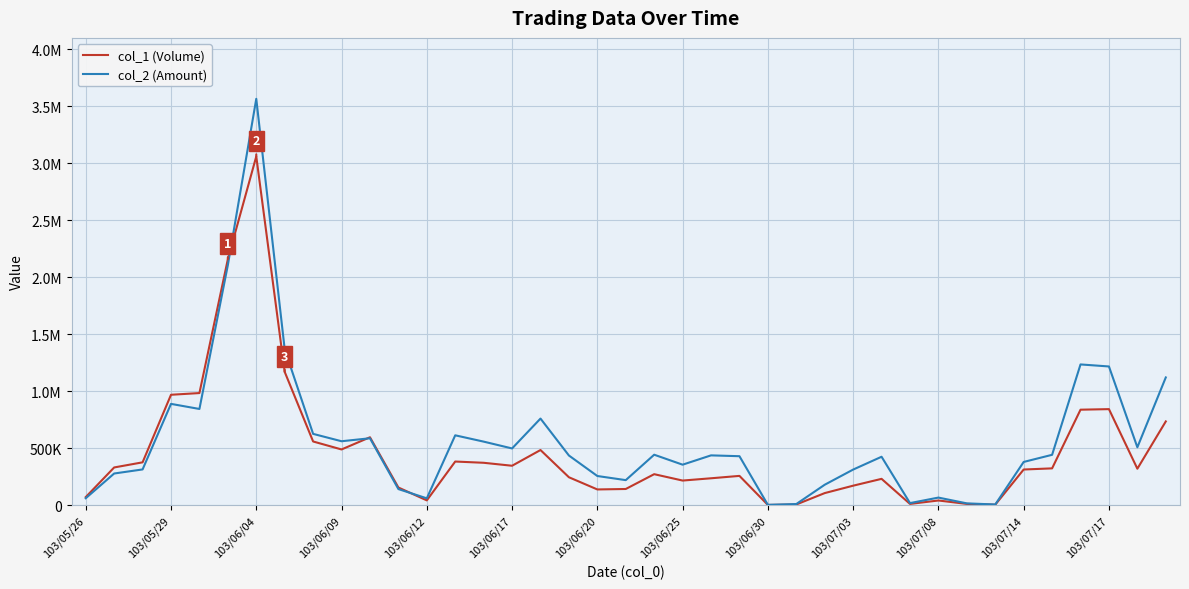

What is the minimum value for col_1 (Volume)?

1000